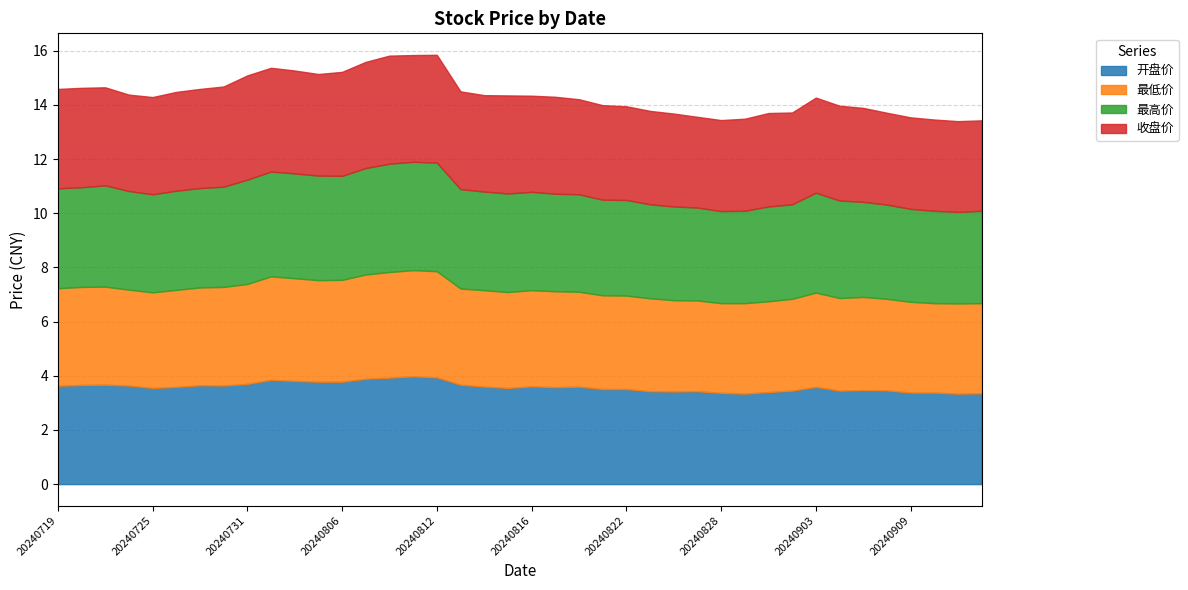

True or false: 开盘价 has more than 0 points higher than both neighbors.

True